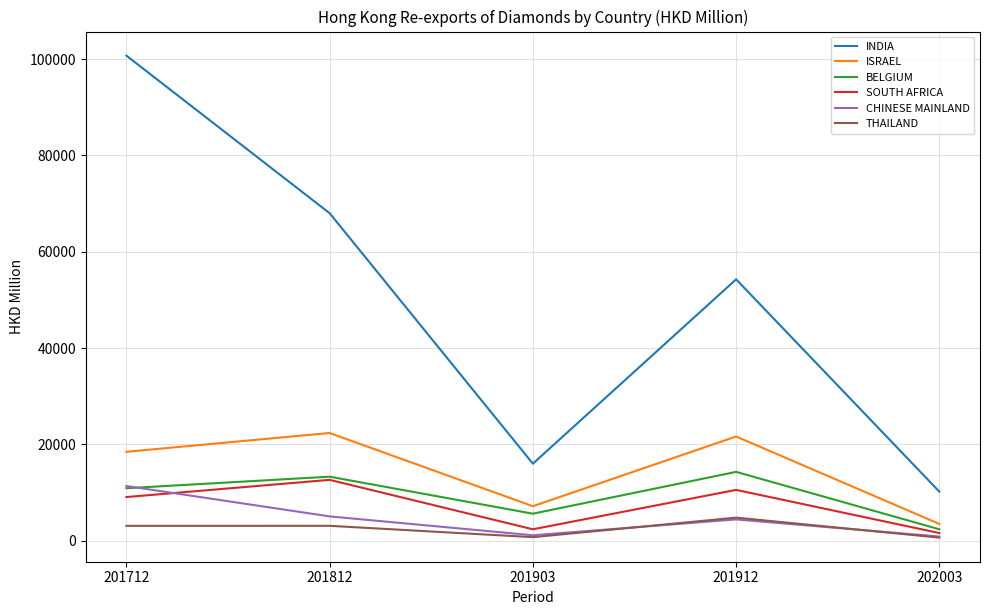

What is the total value across all series at 202003?

18917.4